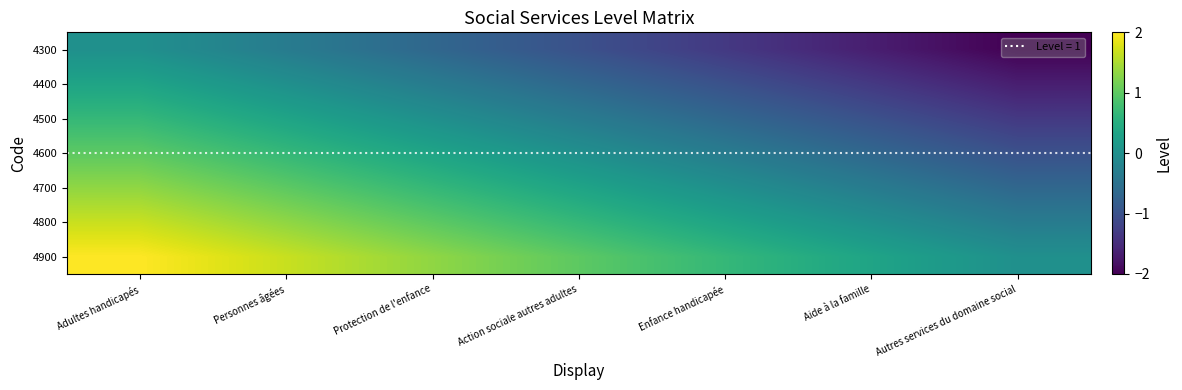

List the series in order of their overall mean, lowest first.

4300, 4400, 4500, 4600, 4700, 4800, 4900